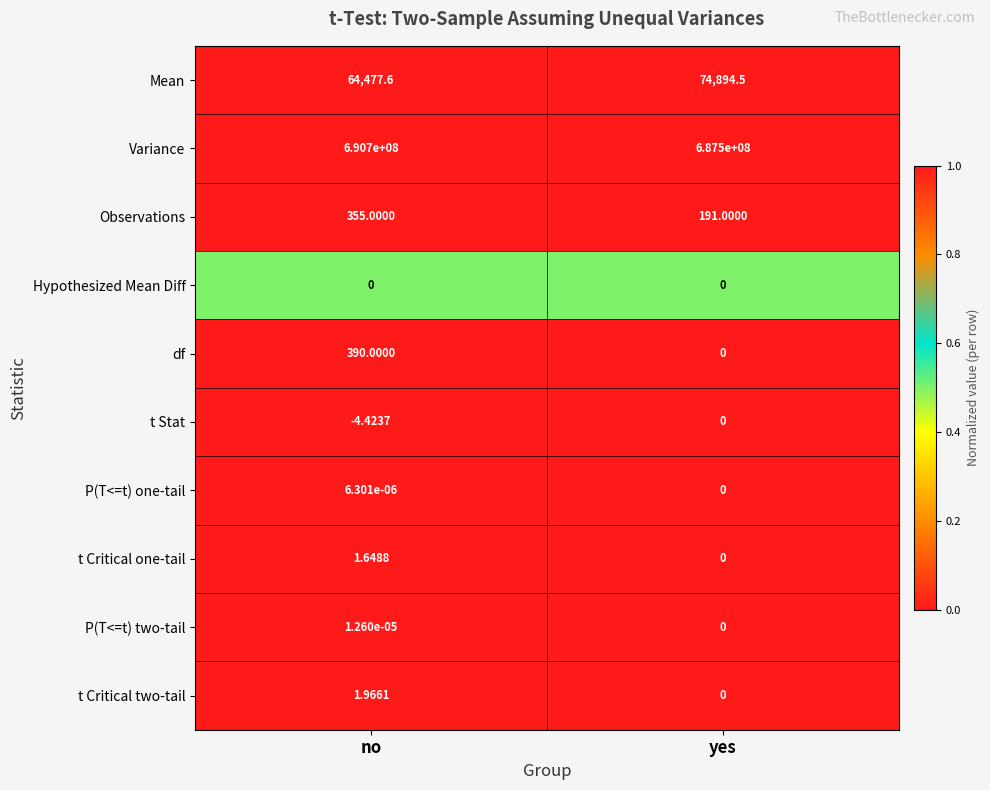

Which category has the highest value across all series?

no